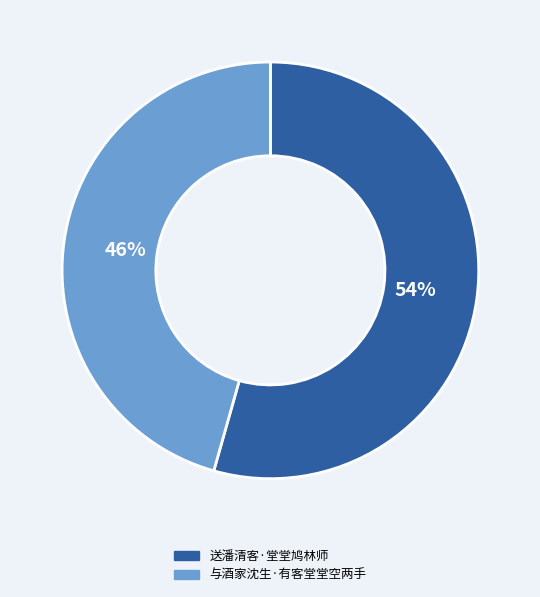

Which slice is the smallest?

与酒家沈生·有客堂堂空两手